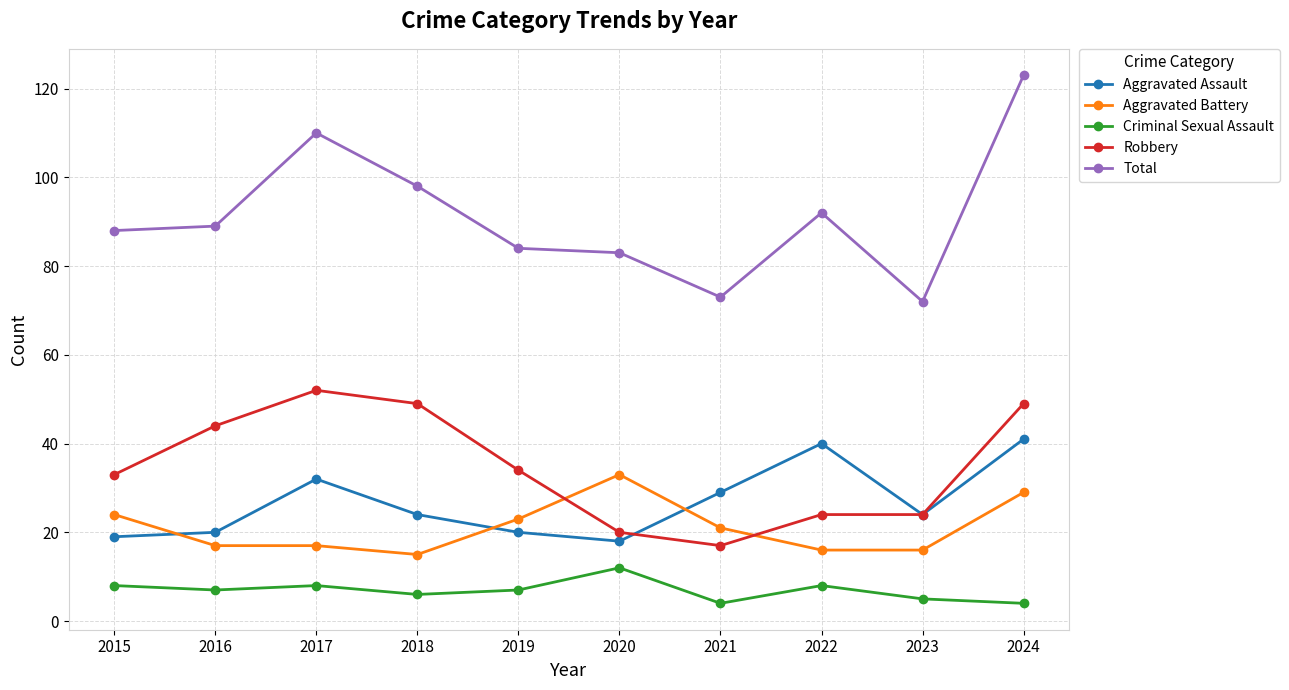

True or false: Robbery has more than 2 points higher than both neighbors.

False